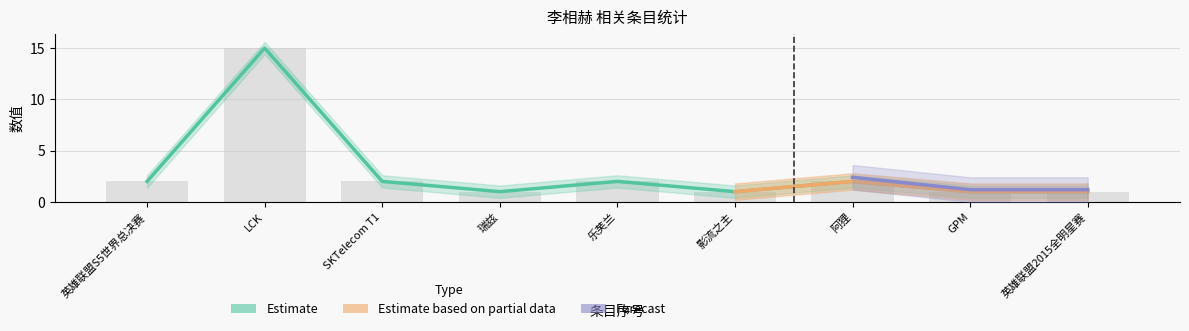

What is the minimum value shown in the chart?

1